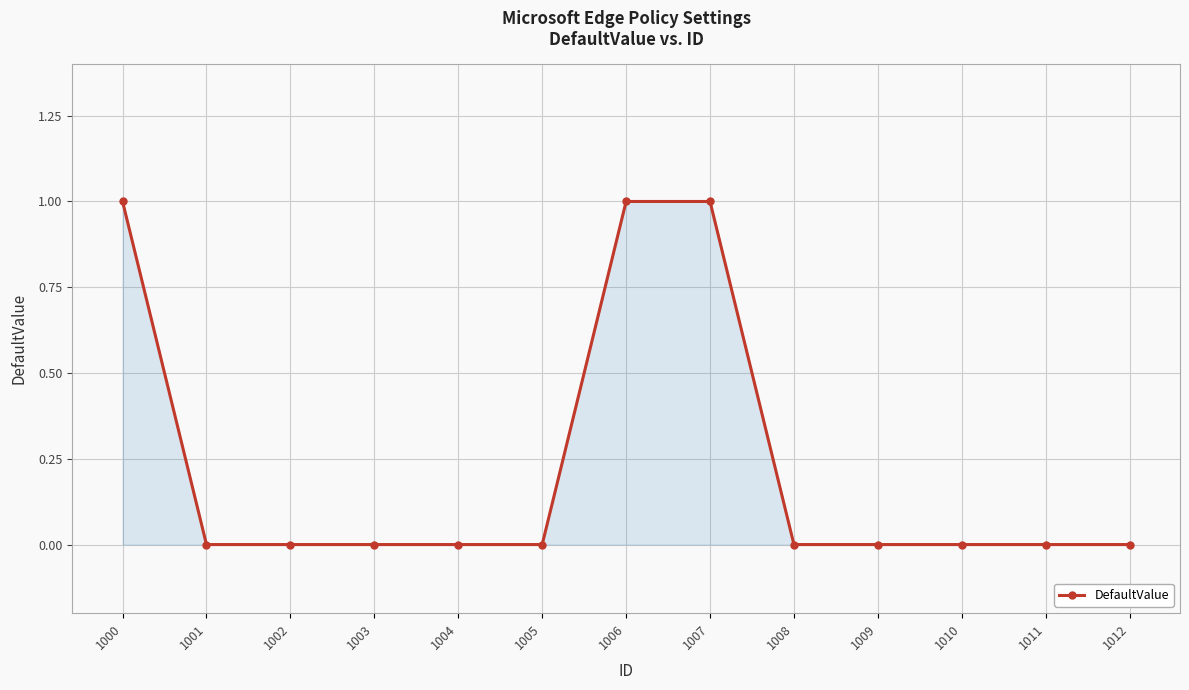

How many distinct data groups are displayed?

1